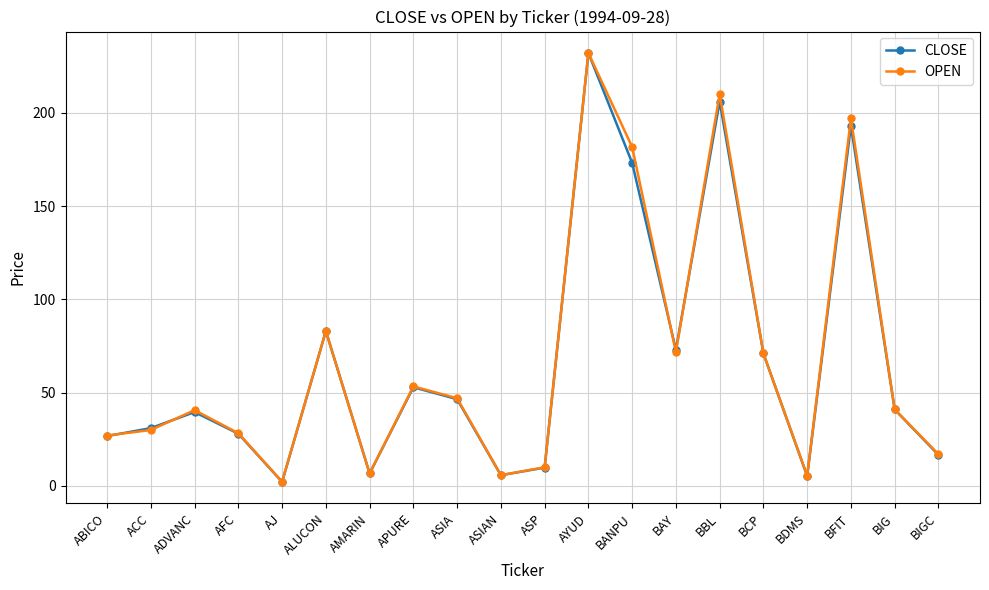

What is the difference between the CLOSE values at BCP and BAY?

1.9